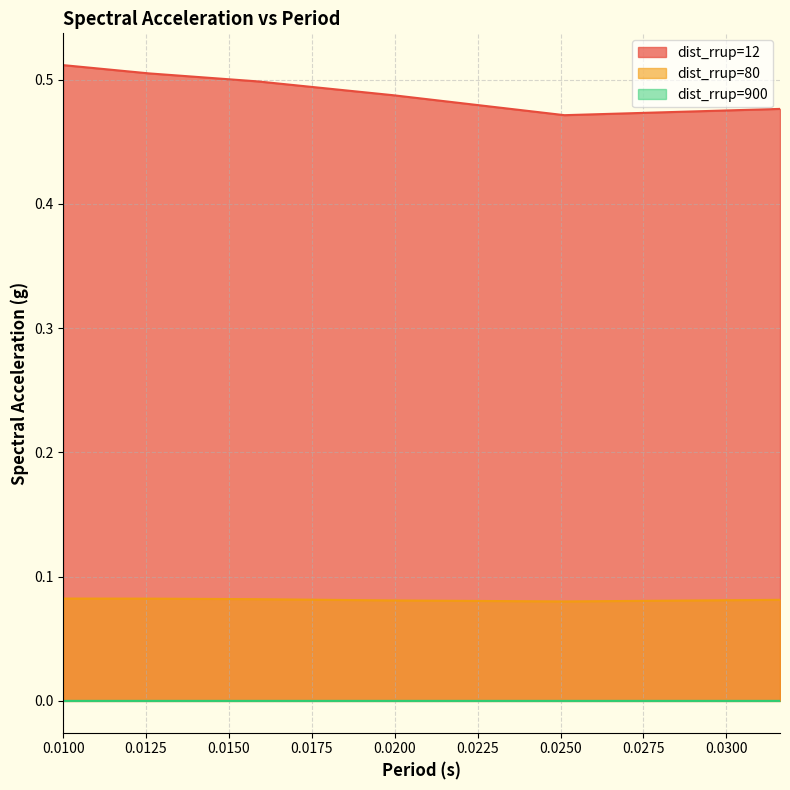

What is the greatest value displayed?

0.5